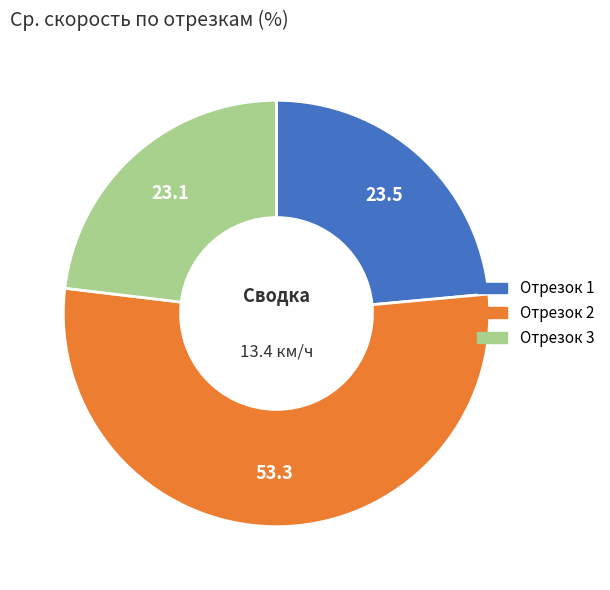

Is there a majority slice in this chart?

Yes